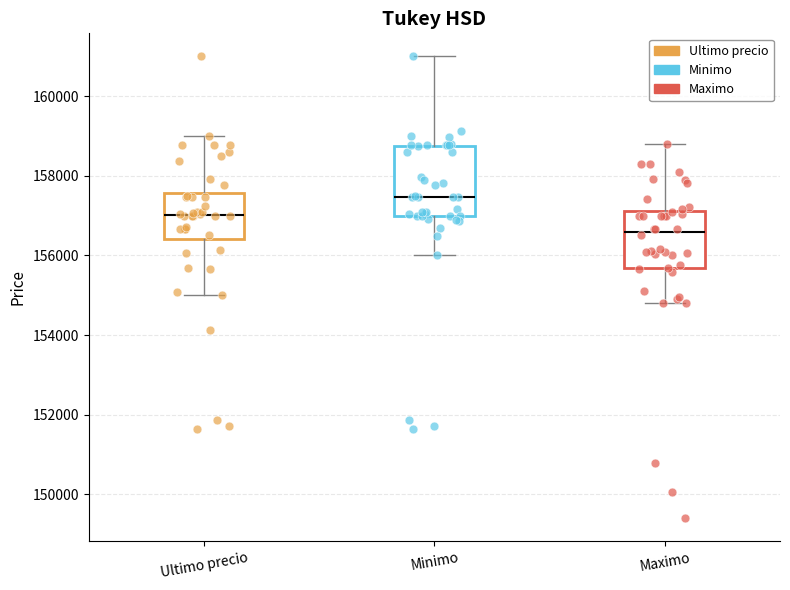

Which box is the tallest, from its lower edge to its upper edge?

Minimo